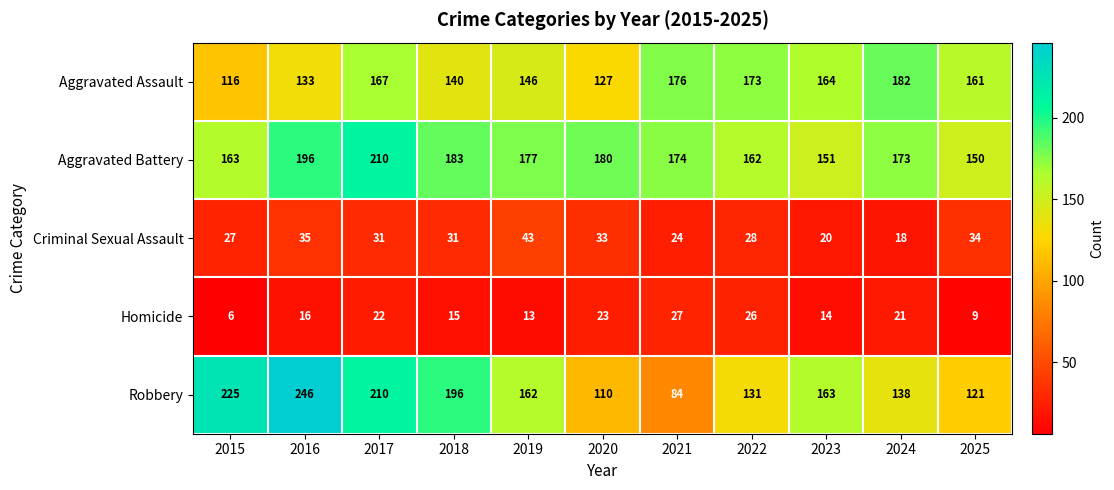

What is the average value of the Criminal Sexual Assault series?

29